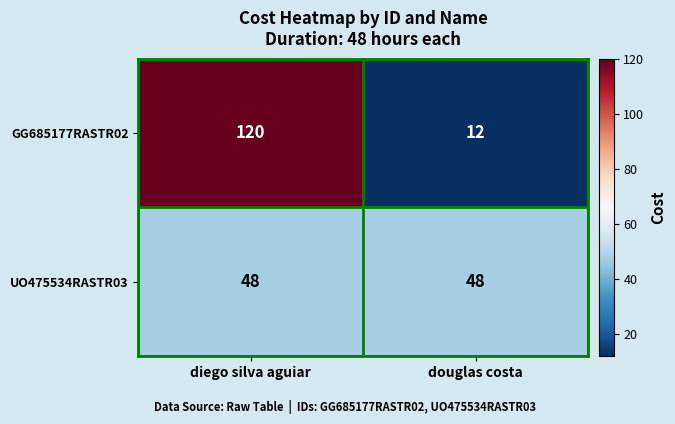

What is the average value of the UO475534RASTR03 series?

48